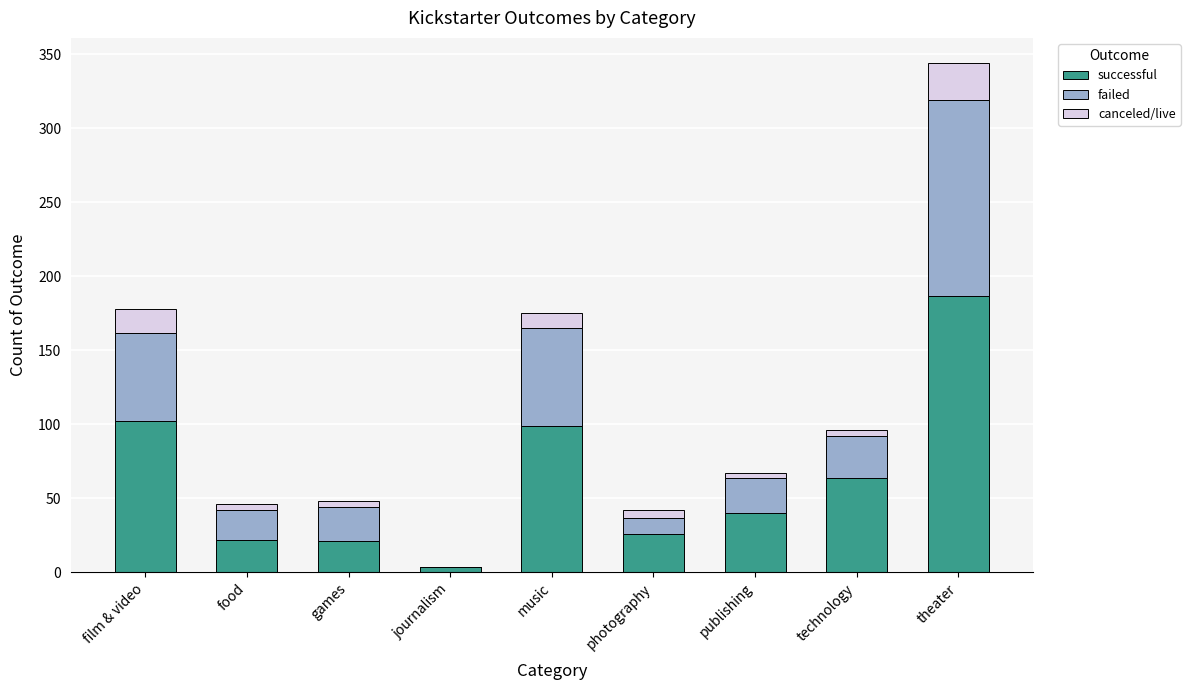

How many data points does each series have?

9